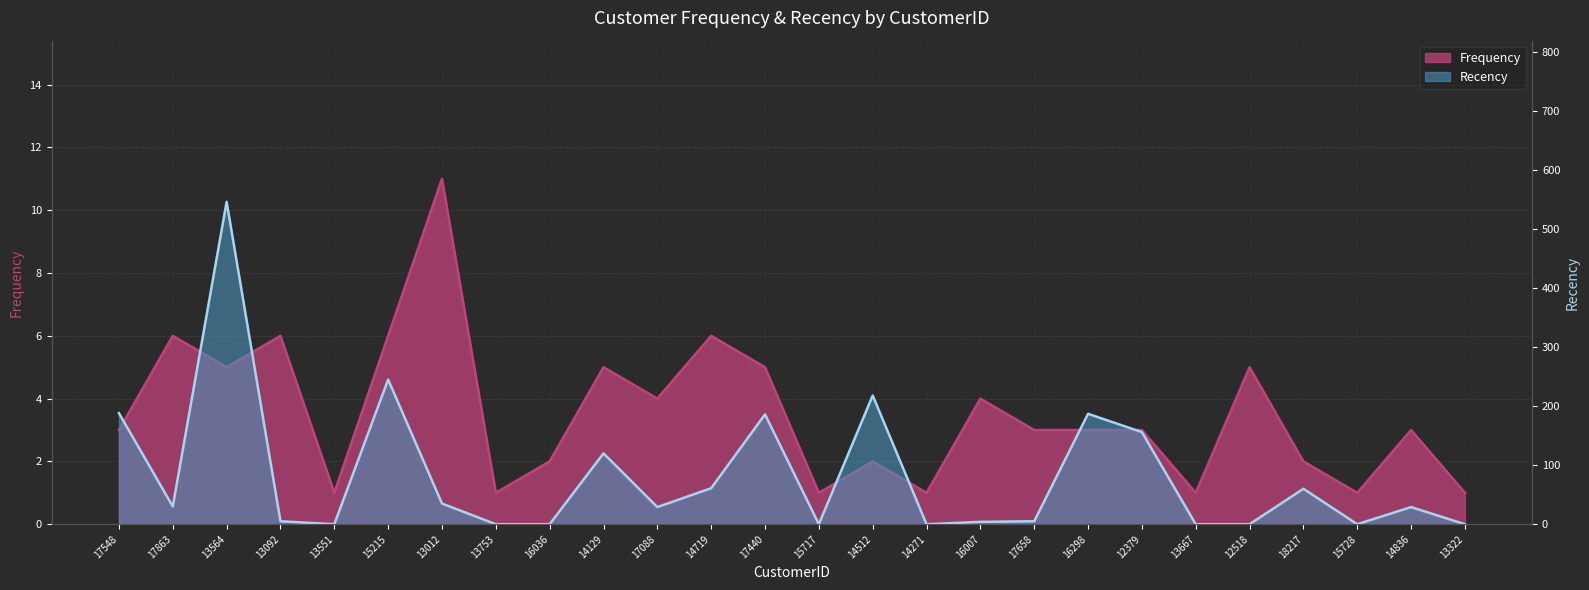

What is the sum of all Recency values?

2104